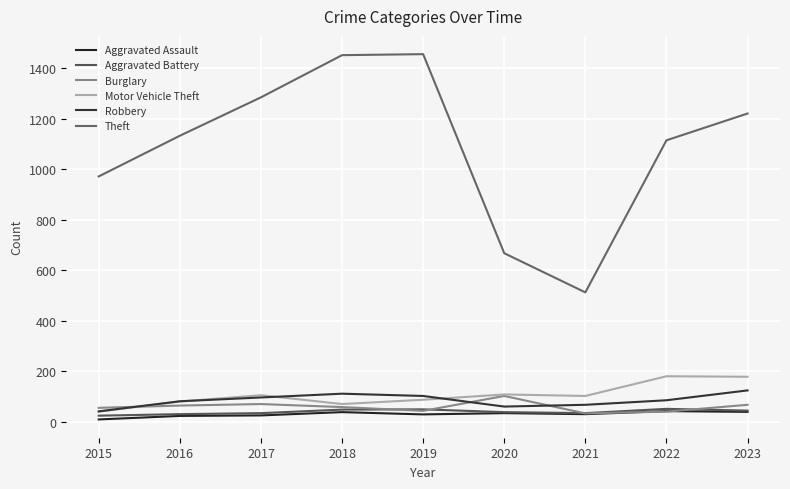

What is the value of the Theft point at the 5th from the left?

1455